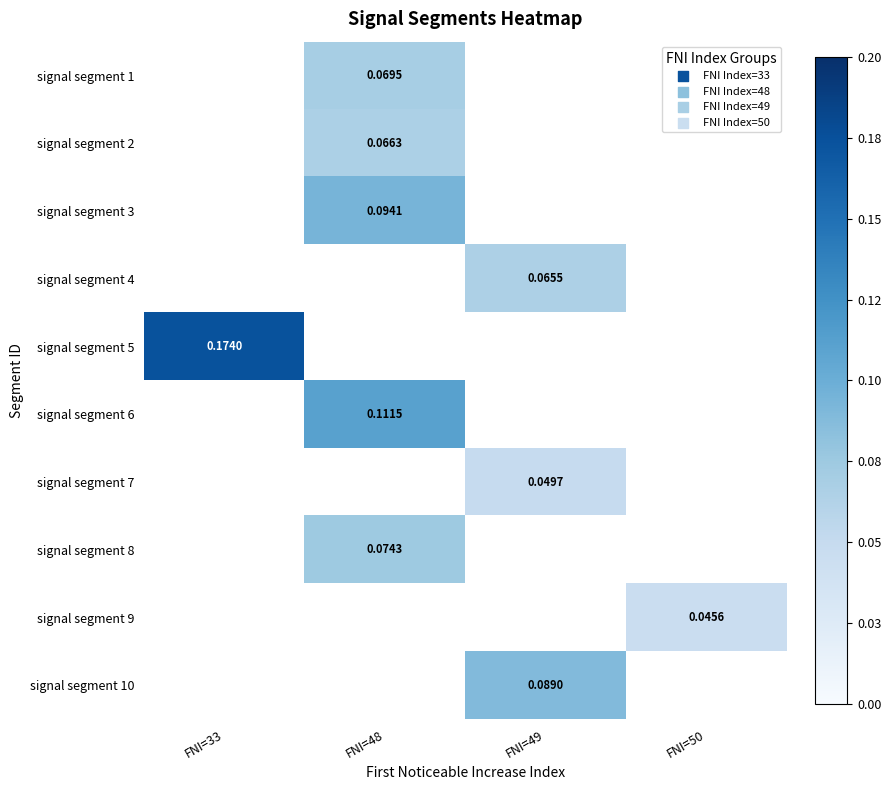

What is the maximum value shown in the chart?

0.2